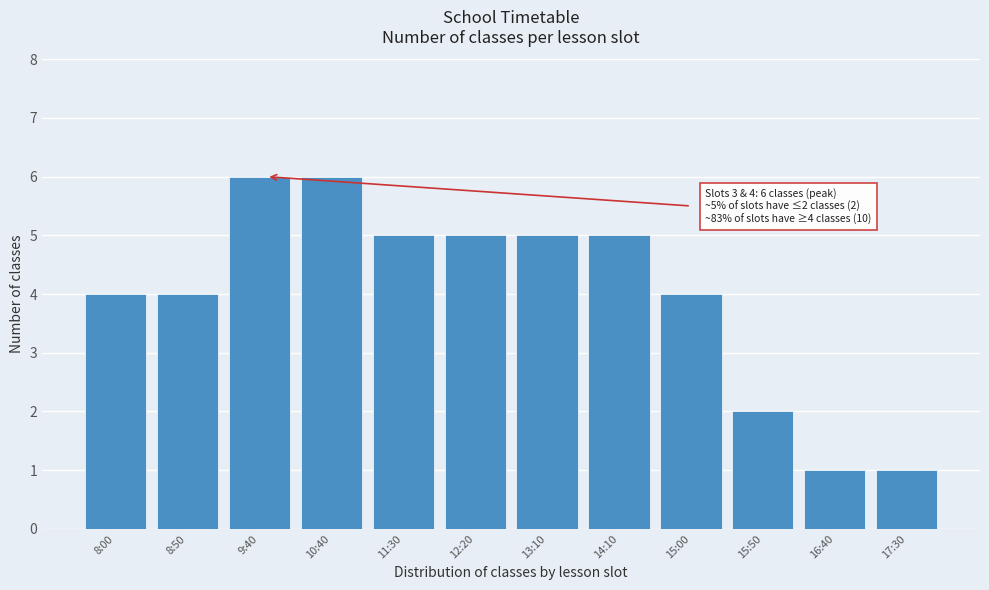

Reading left to right, transcribe all the data shown in this chart.

4	4	6	6	5	5	5	5	4	2	1	1